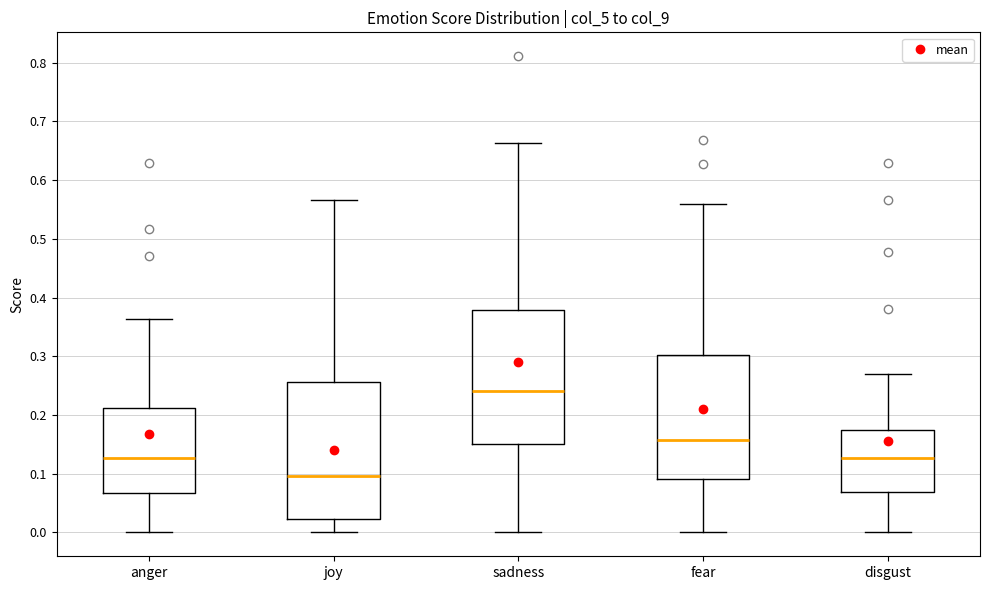

Where does the upper whisker of the box for sadness end on the y-axis? The values are not printed on the chart, so give them approximately, as read against the axis.

0.66